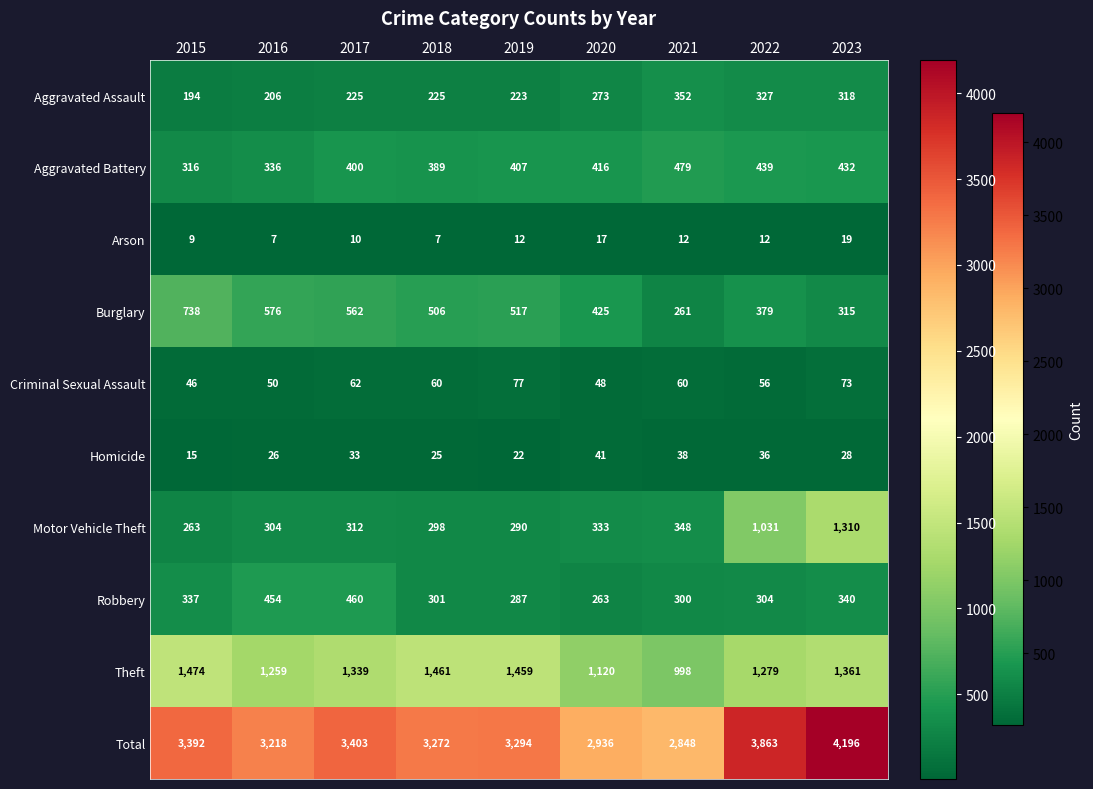

Which series has the largest total across all categories?

Total